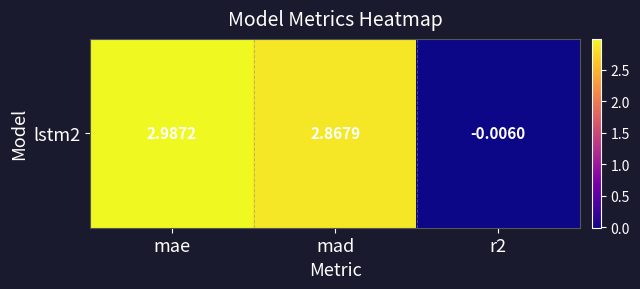

True or false: the data shows 3.0 at mae.

True